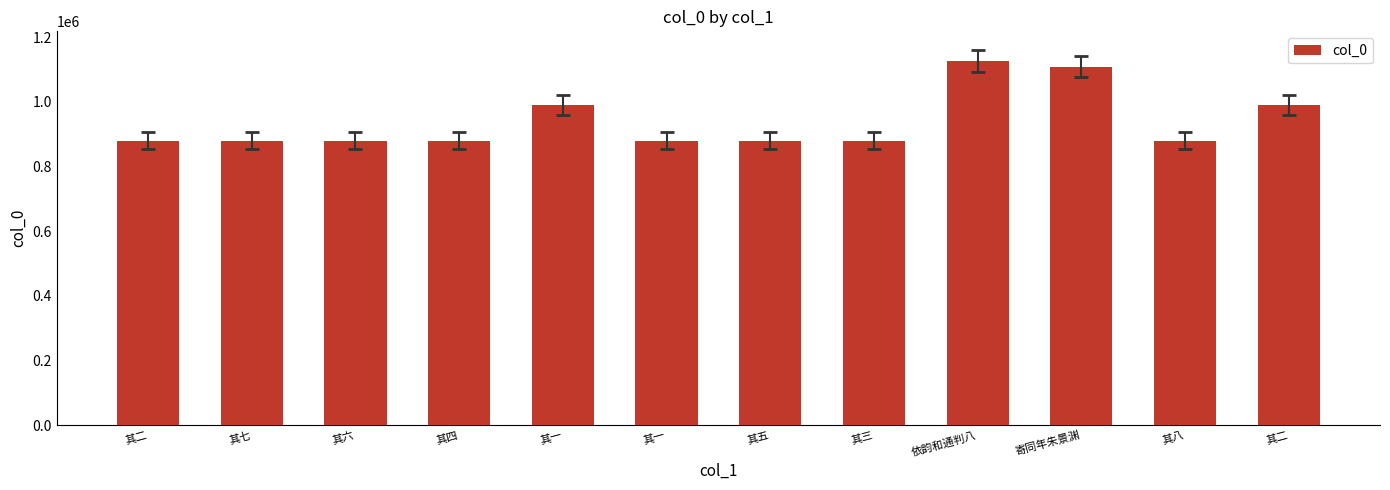

What is the sum of all values?

11259384